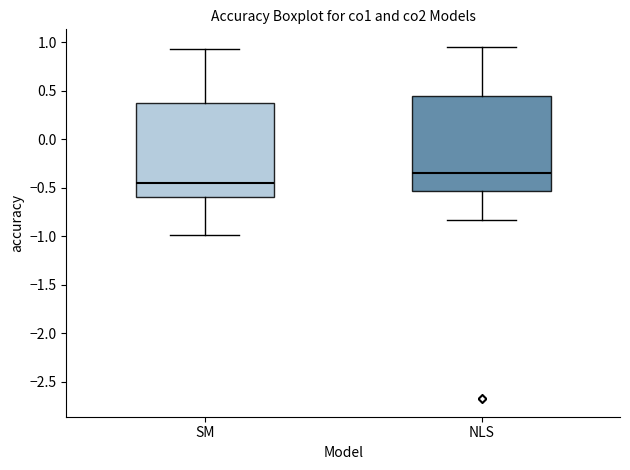

Which box's median line is the lowest?

SM